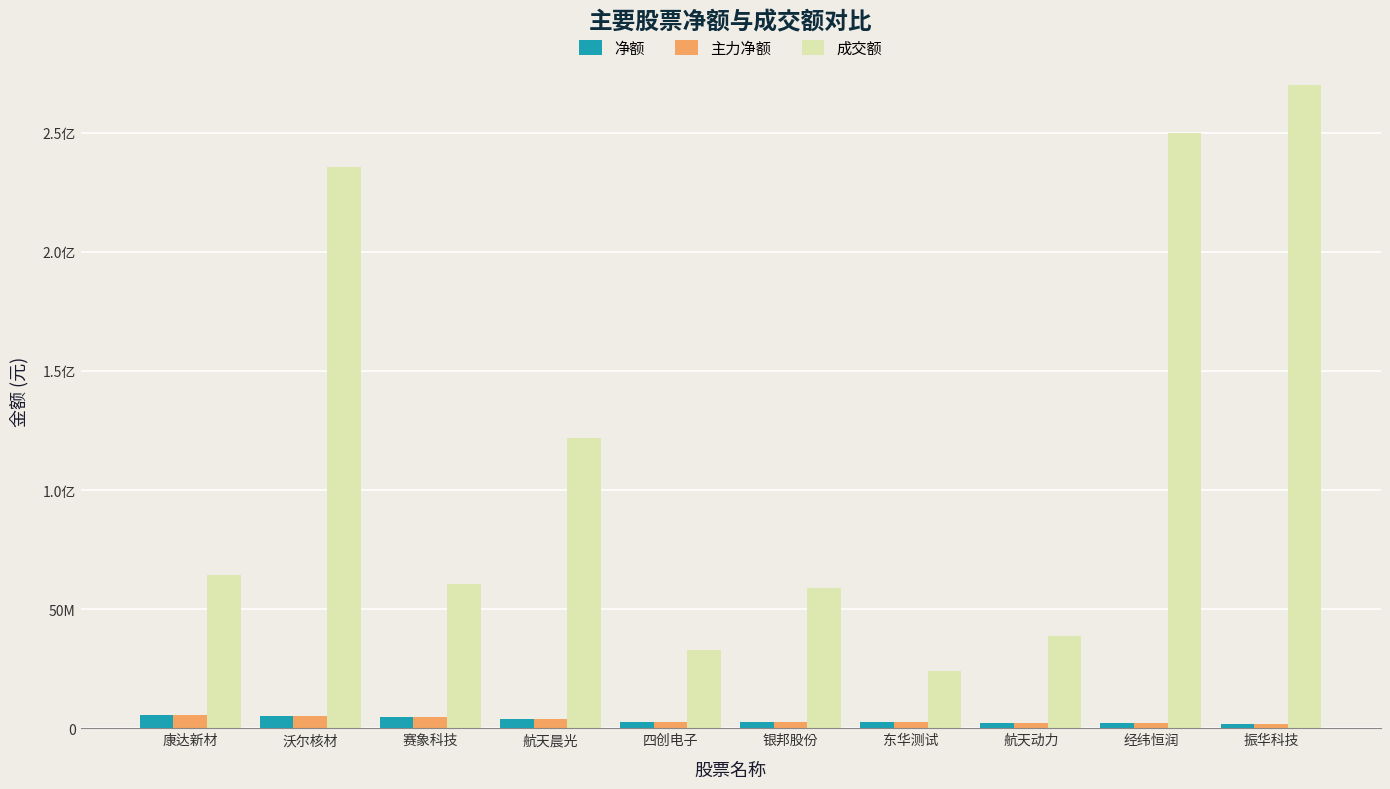

Does the chart contain any negative values?

No